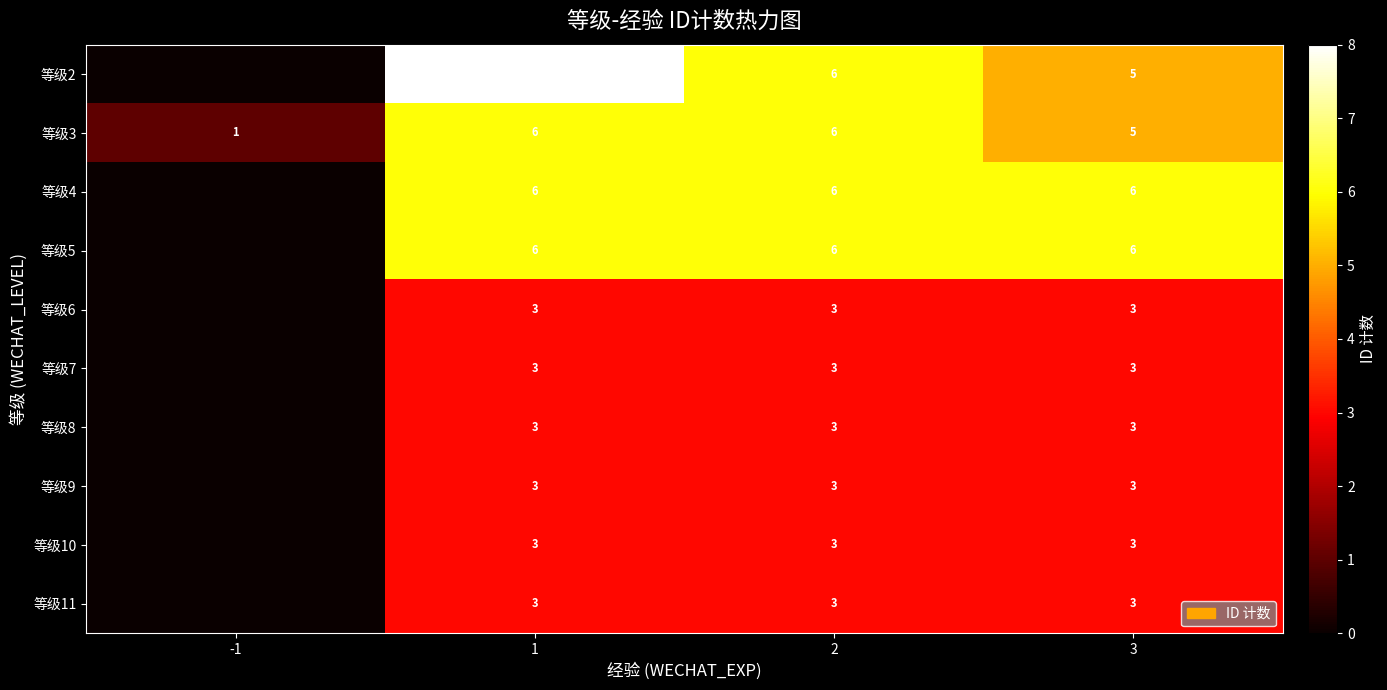

Count the number of categories in the chart.

4